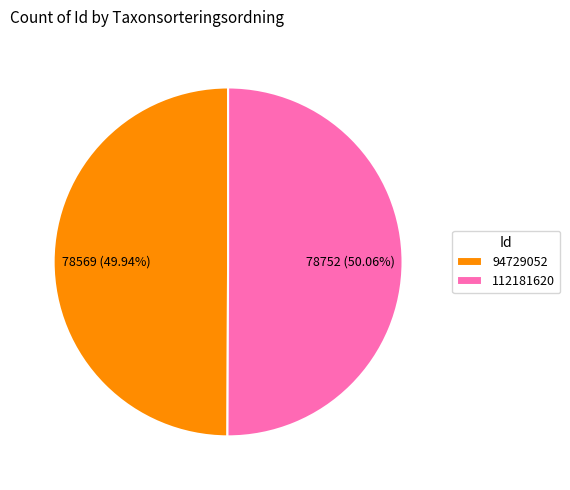

What percentage do 112181620 and 94729052 together represent?

100.0%